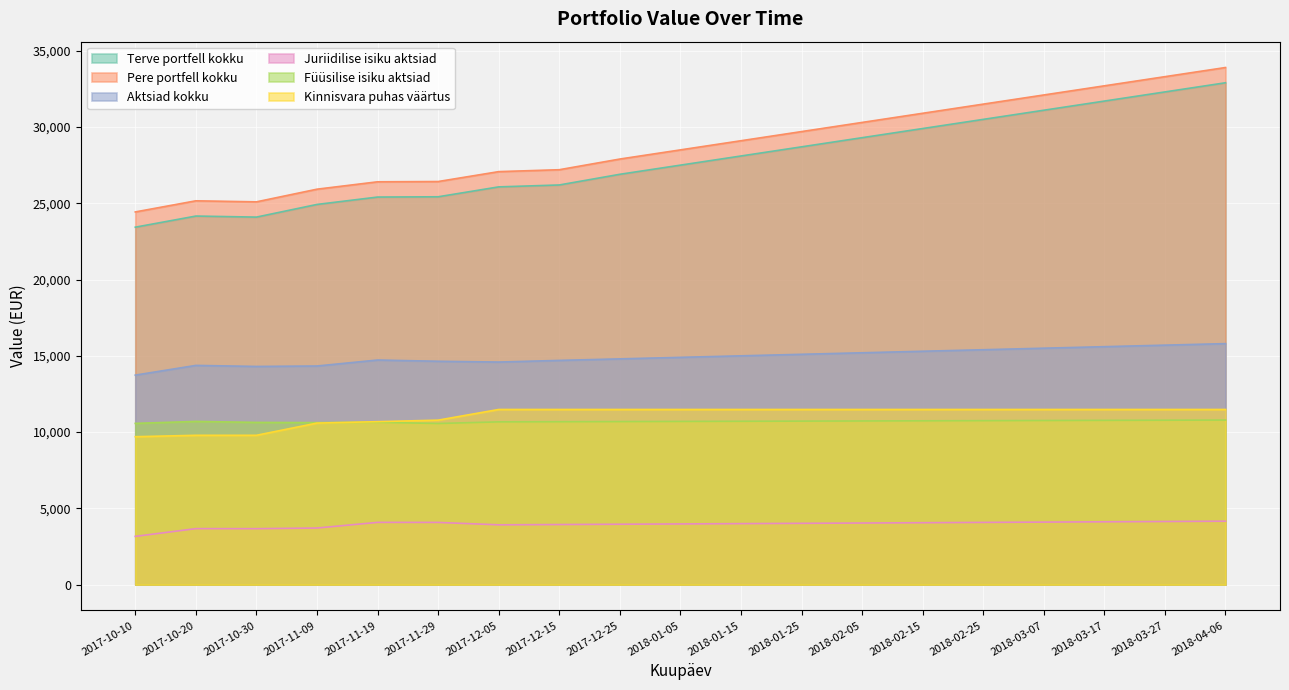

True or false: Juriidilise isiku aktsiad and Terve portfell kokku intersect in this chart.

False